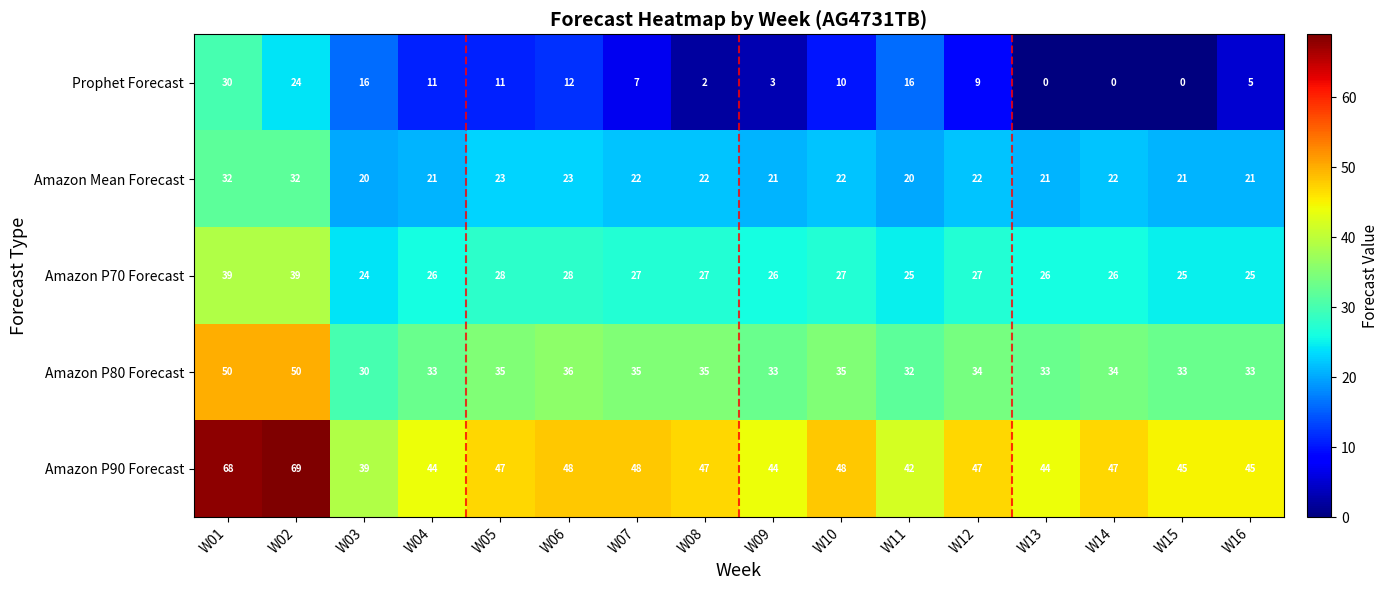

What is the difference between the maximum and second lowest values in the Amazon P70 Forecast series?

14